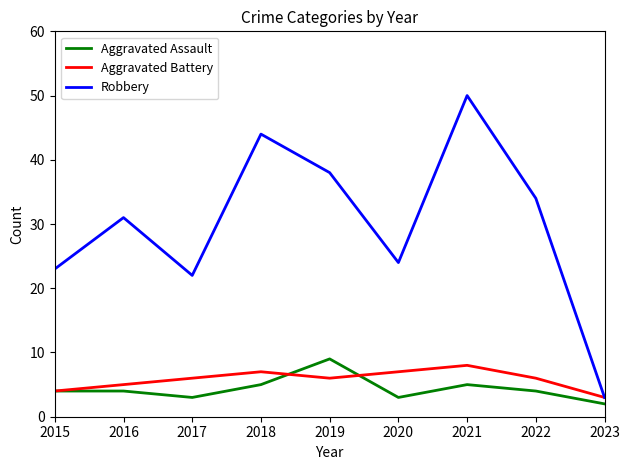

Reading right to left, transcribe all the data shown in this chart.

Aggravated Assault: 2	4	5	3	9	5	3	4	4
Aggravated Battery: 3	6	8	7	6	7	6	5	4
Robbery: 3	34	50	24	38	44	22	31	23